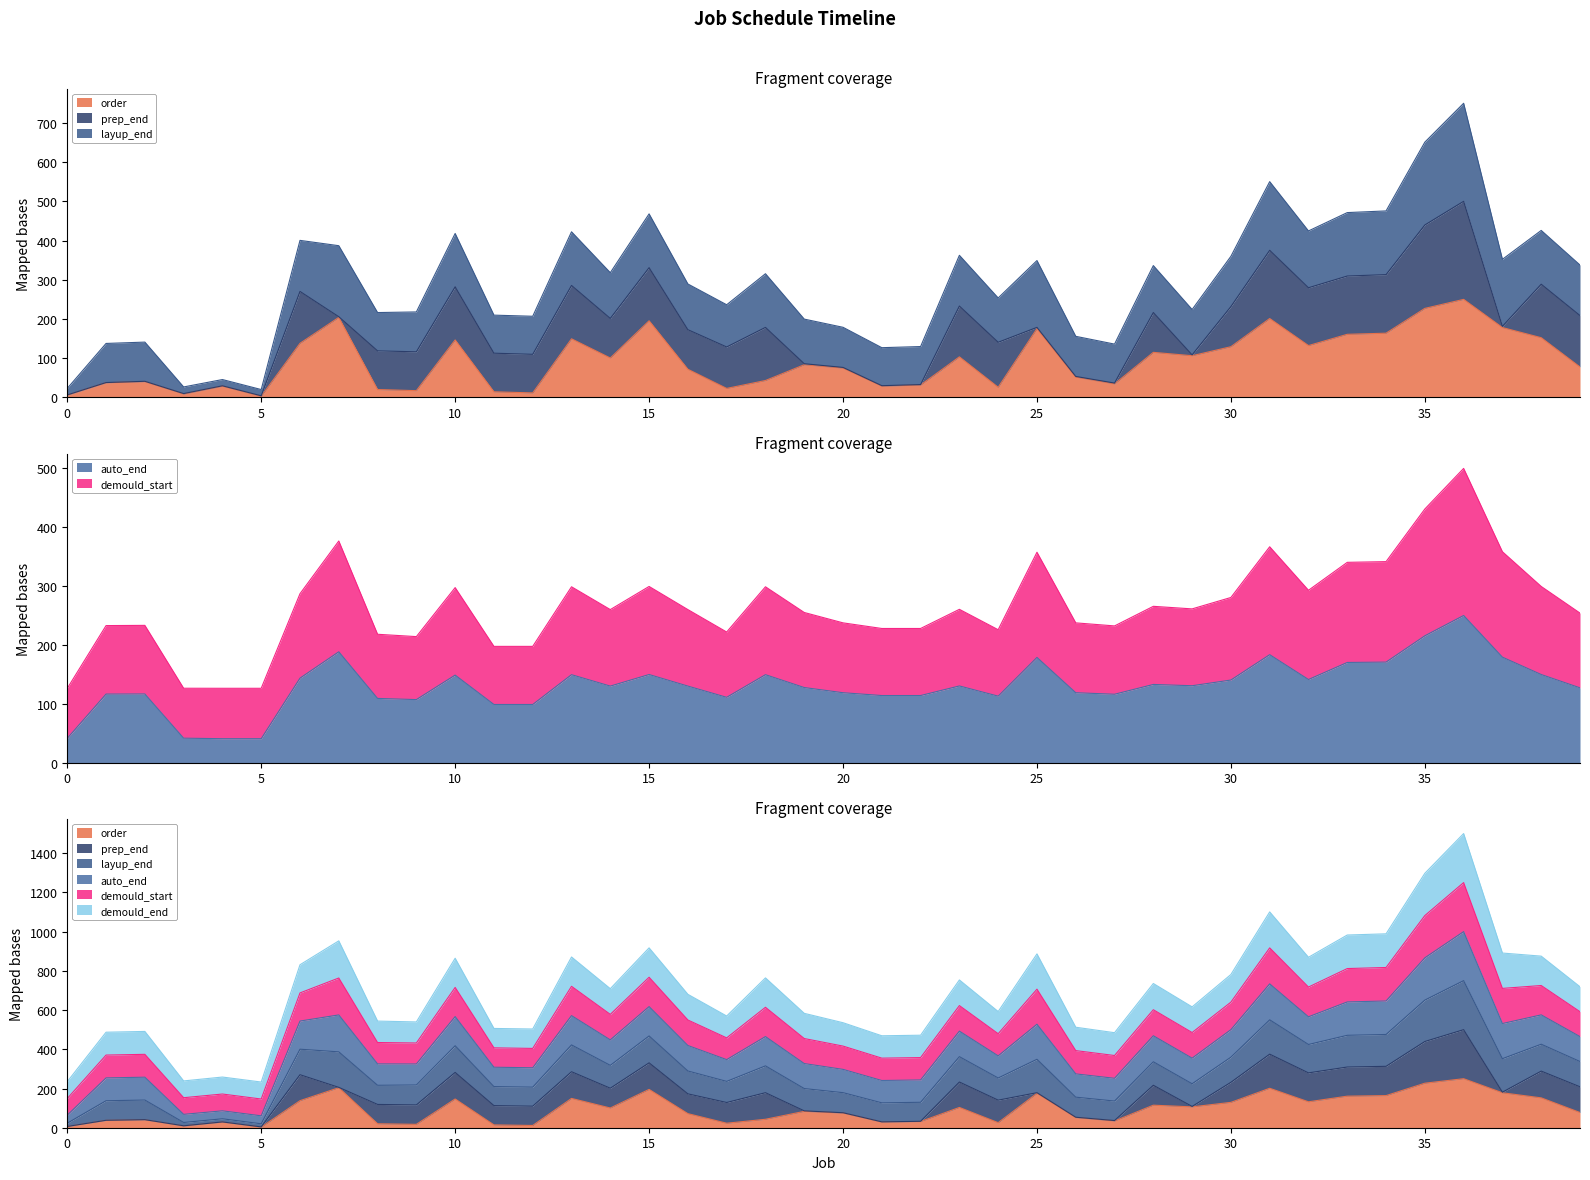

Which category has the highest value in the layup_end series?

36